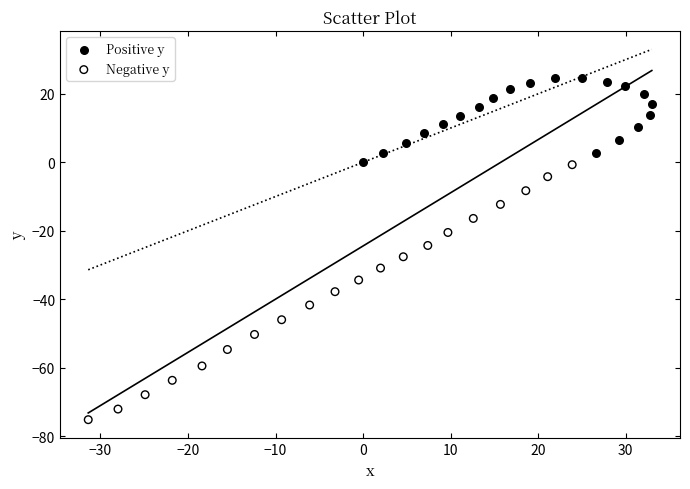

Which series contains the lowest Y value?

Negative y